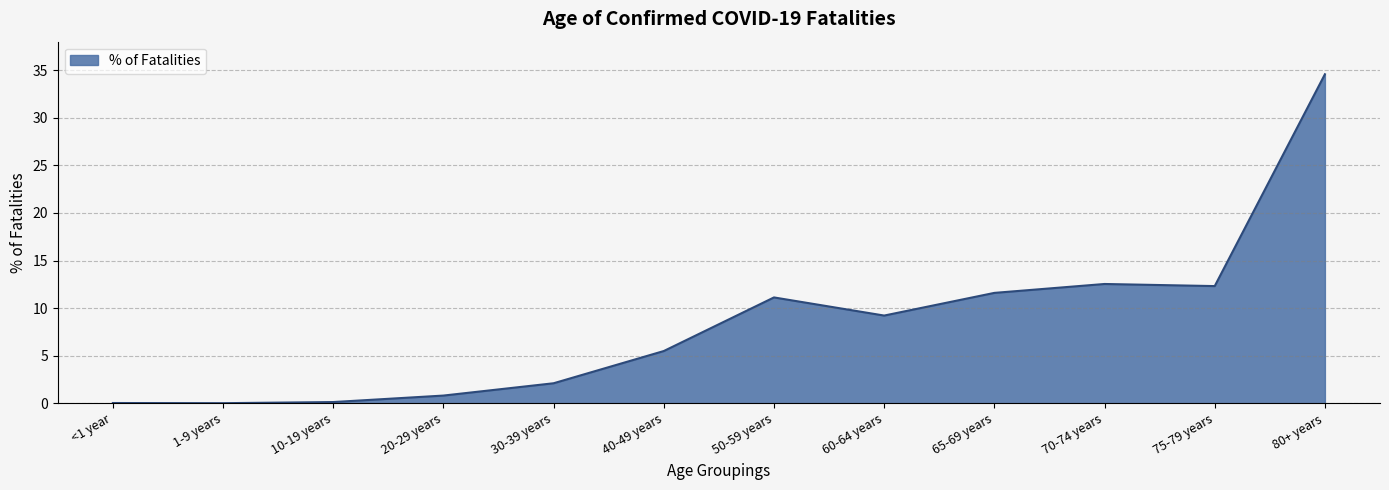

The value at 40-49 years is 5.5. True or false?

True